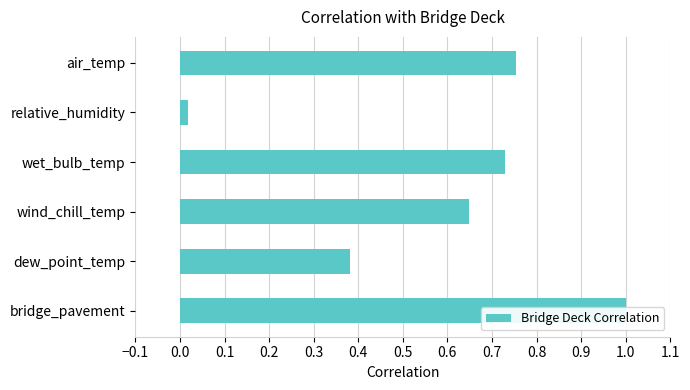

Is it true that the value at relative_humidity is 0.0?

False